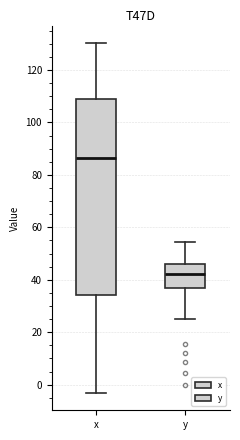

Where does the median line of the box for x sit on the y-axis? The values are not printed on the chart, so give them approximately, as read against the axis.

86